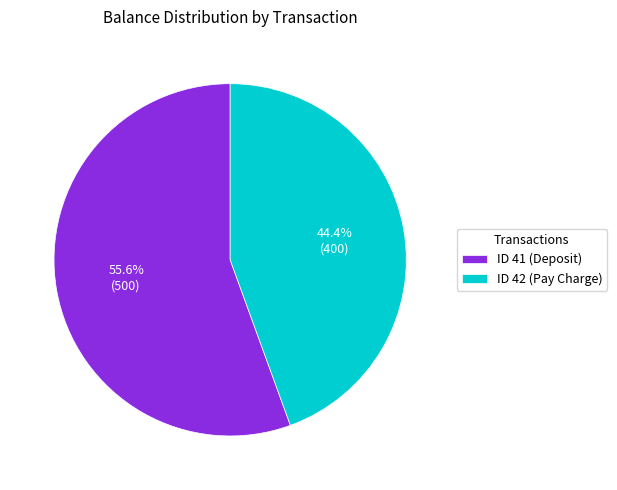

Count the number of slices in the pie.

2